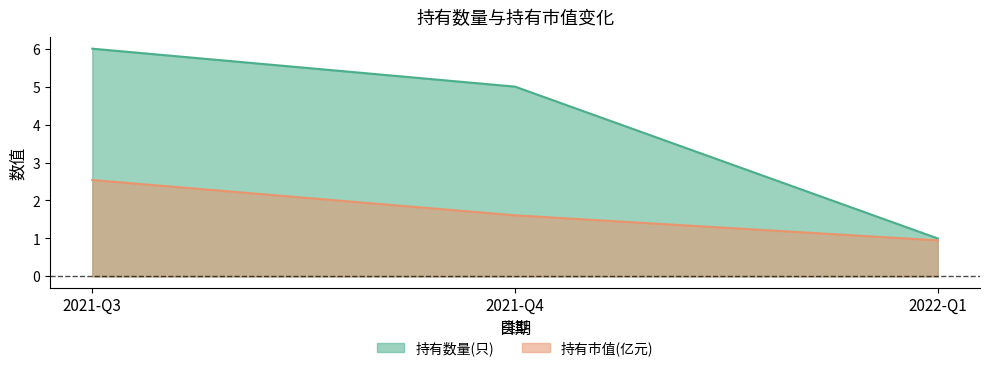

What are all the series names shown in the legend?

持有数量(只), 持有市值(亿元)